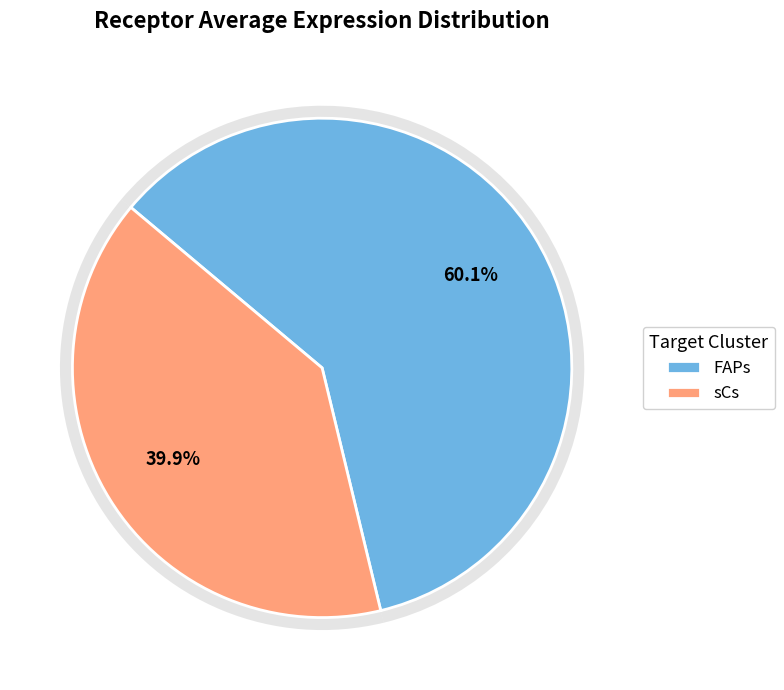

The FAPs slice represents 60% of the pie. True or false?

True